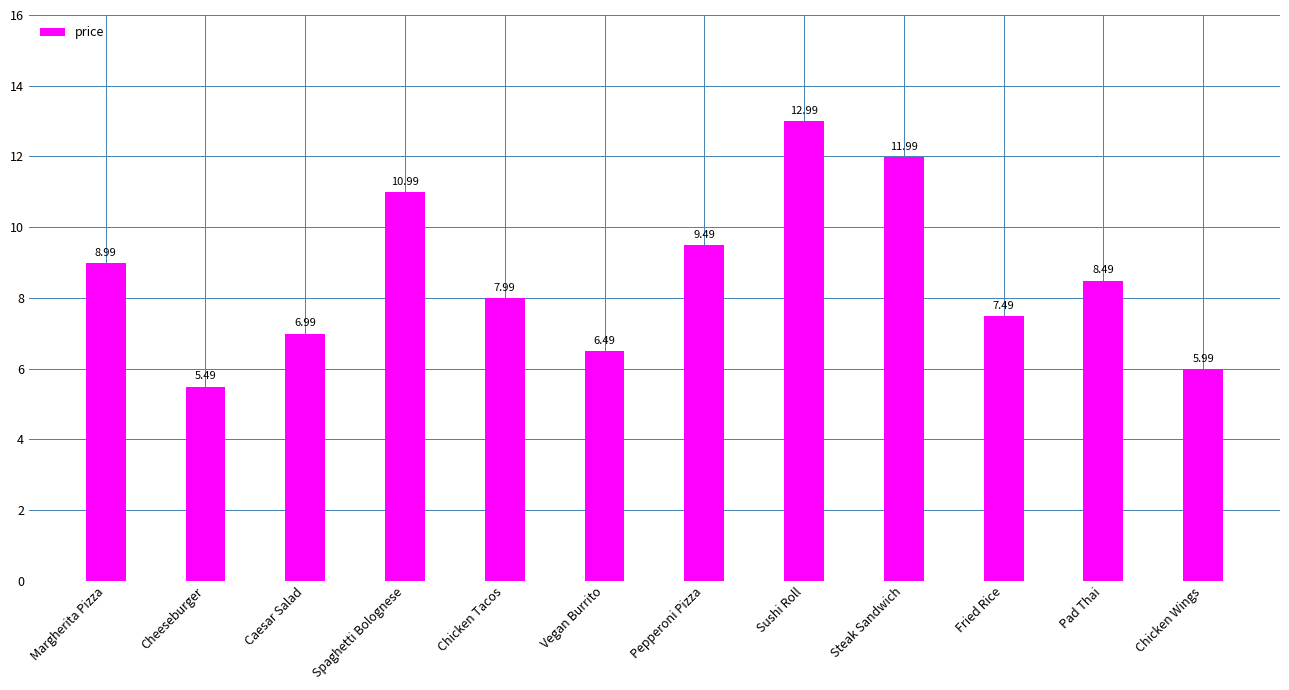

What value does the data have at Pepperoni Pizza?

9.5